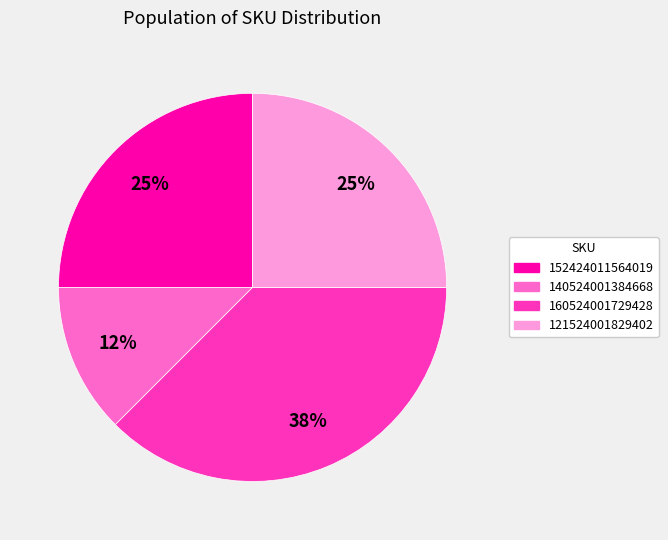

To the nearest percent, what is the average slice percentage?

25%